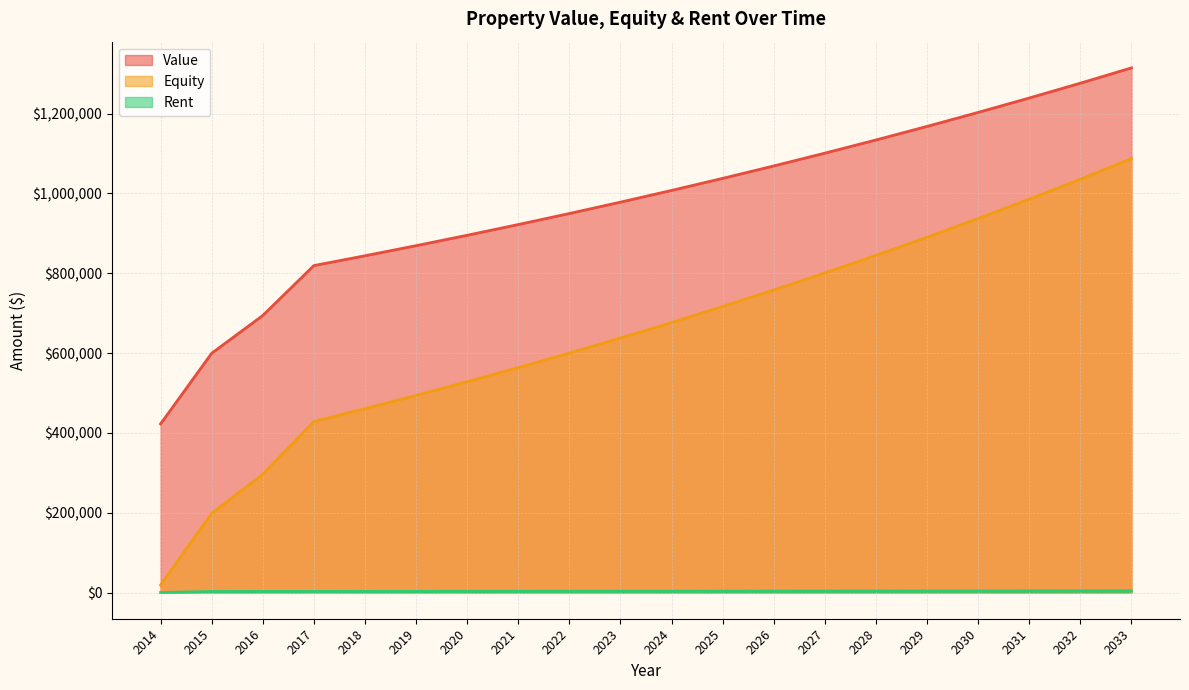

What is the value of the Rent point at the 17th from the left?

4038.5